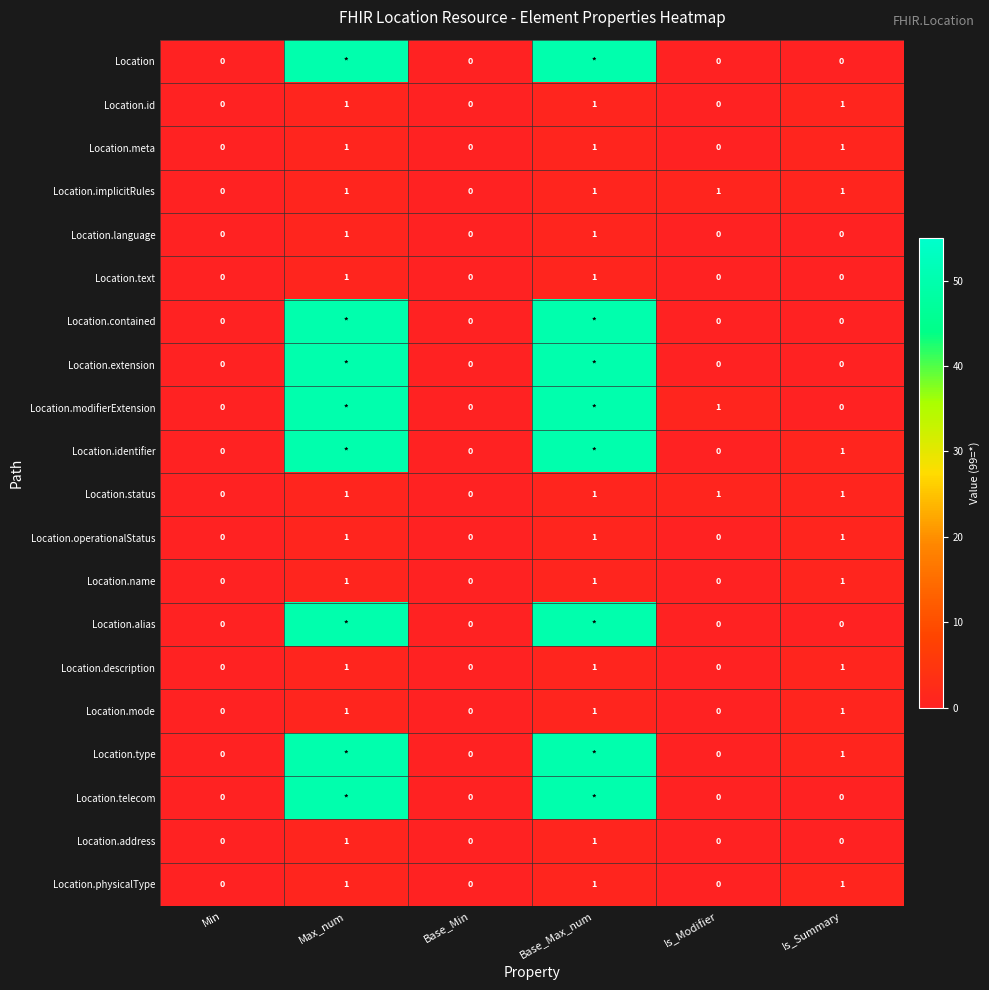

What is the total value across all series at Is_Modifier?

3